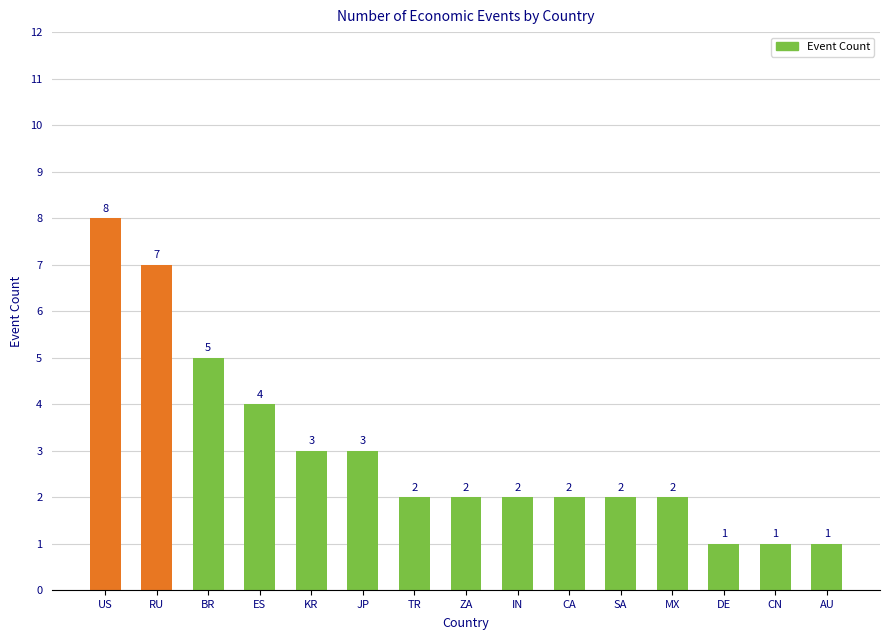

What is the difference between the second highest and second lowest values?

6